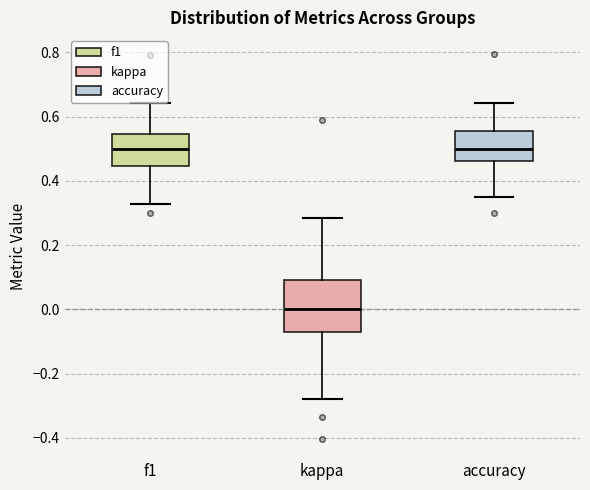

Where does the lower whisker of the box for kappa end on the y-axis? The values are not printed on the chart, so give them approximately, as read against the axis.

-0.28